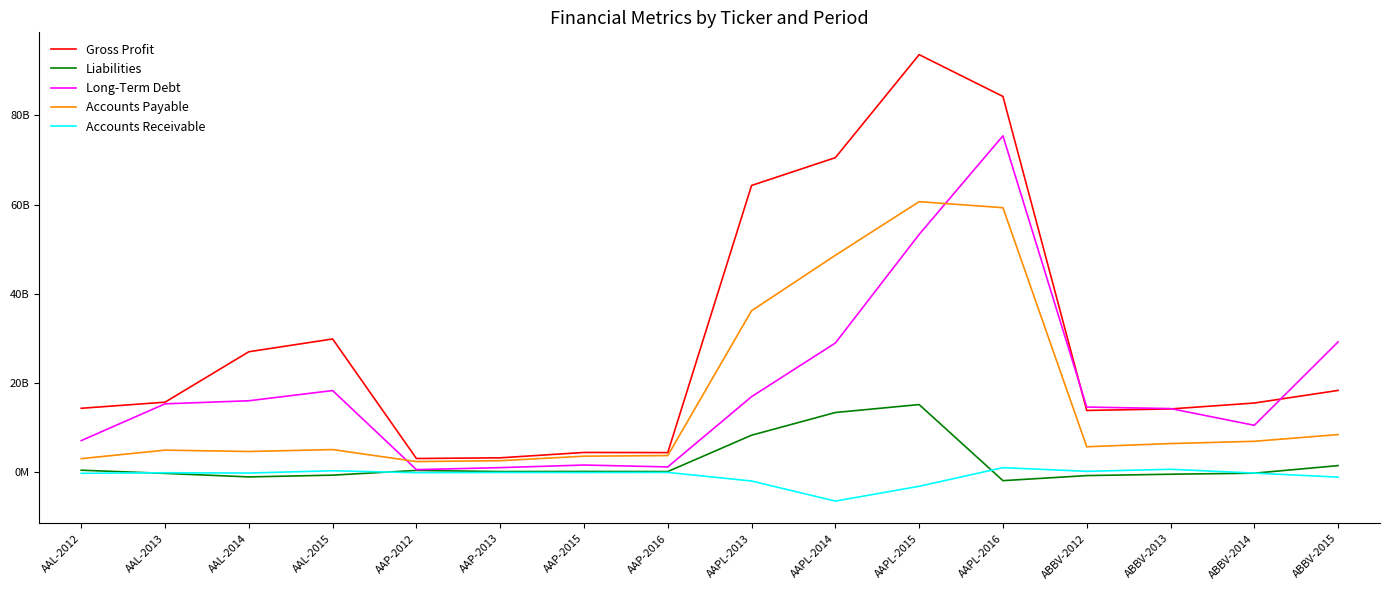

Which series ends up on top after the final intersection of Accounts Receivable and Liabilities?

Liabilities